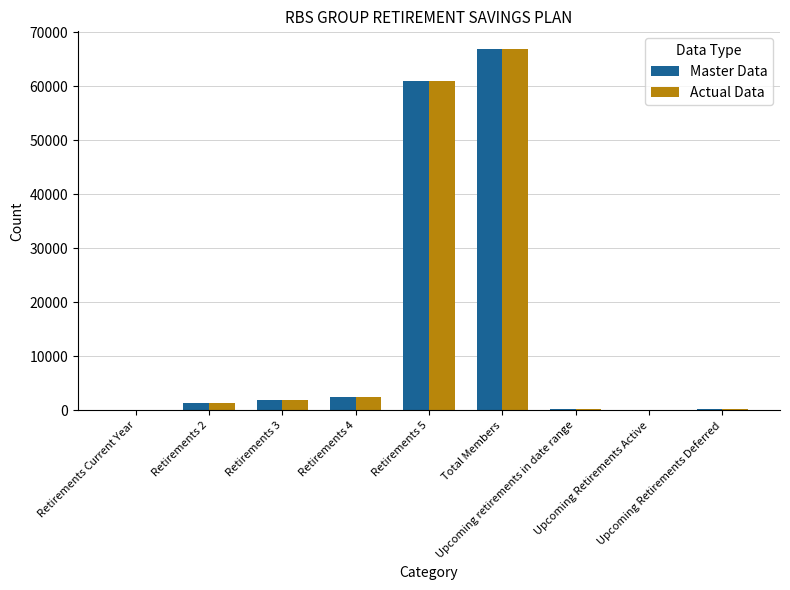

What is the sum of the Master Data values at Retirements 5 and Retirements 2?

62432